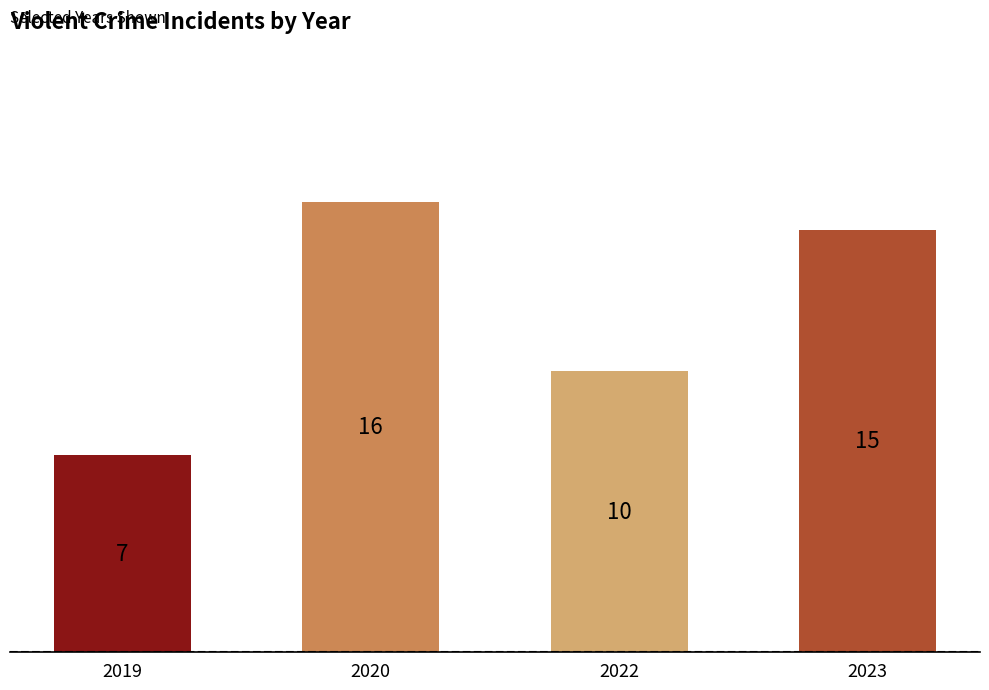

What is the sum of the values at 2019 and 2020?

23